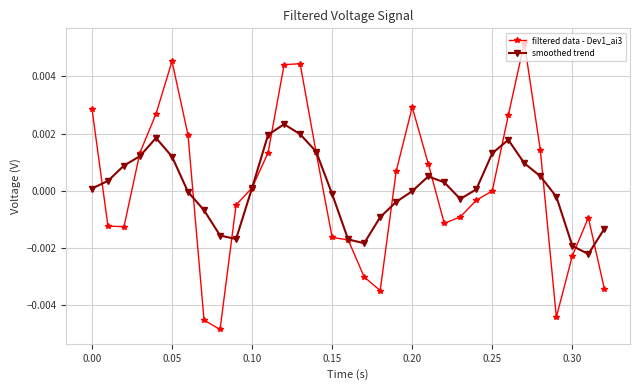

Which series ends up on top after the final intersection of smoothed trend and filtered data - Dev1_ai3?

smoothed trend